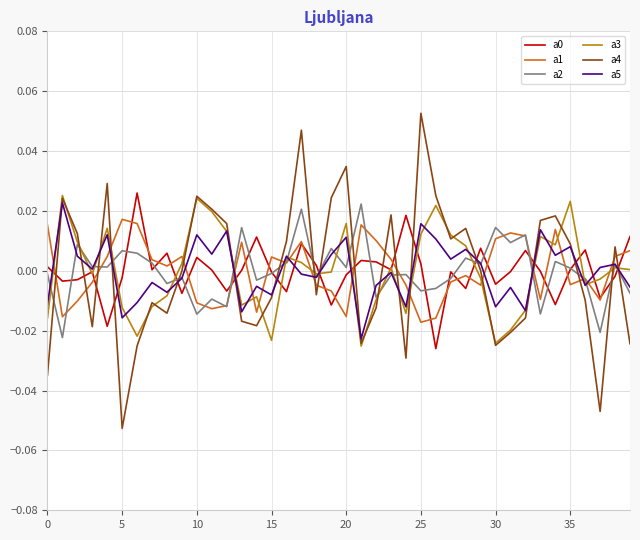

How many interior local valleys does the a2 series have?

14